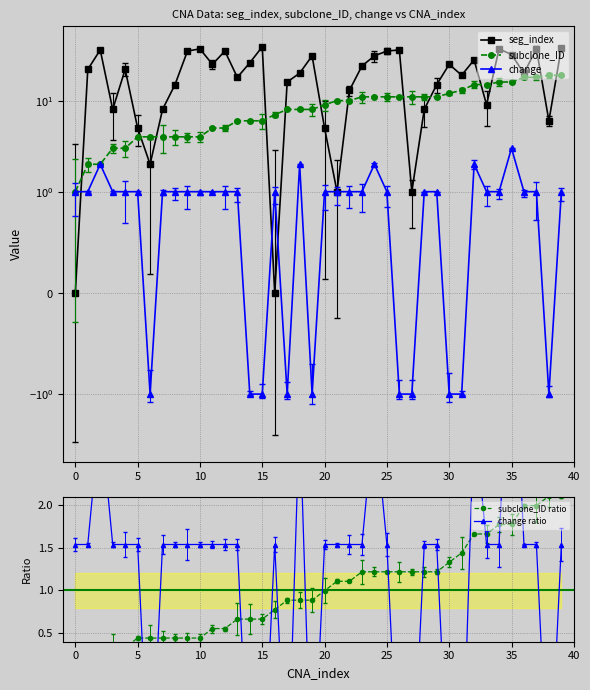

At how many categories does at least one series exceed 27?

14